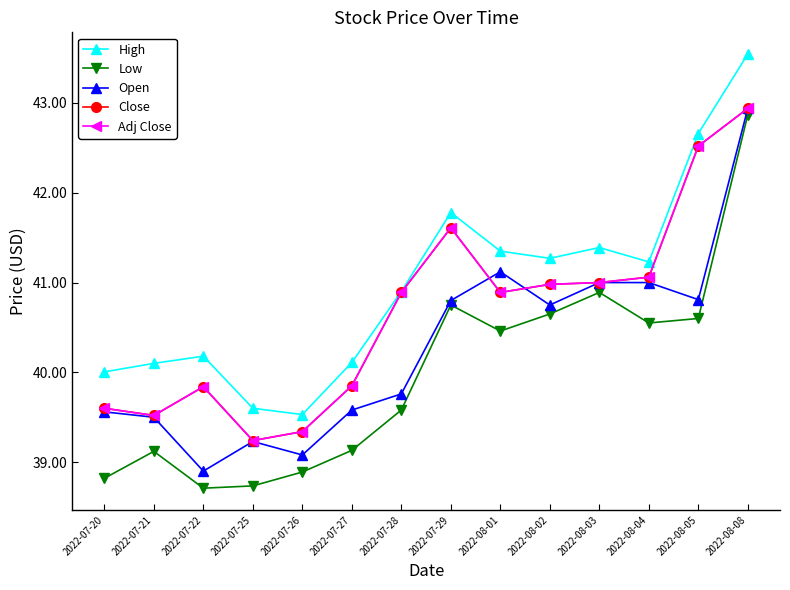

What is the highest value of the Adj Close series?

42.9